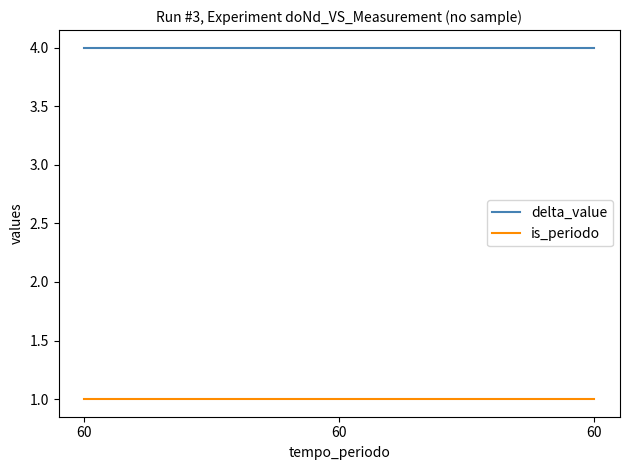

Rank the series by their average value, from lowest to highest.

is_periodo, delta_value